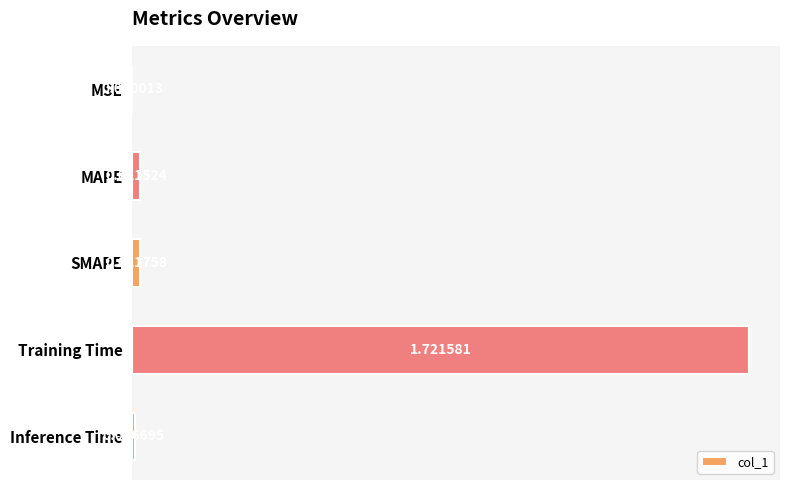

What is the average value?

0.4